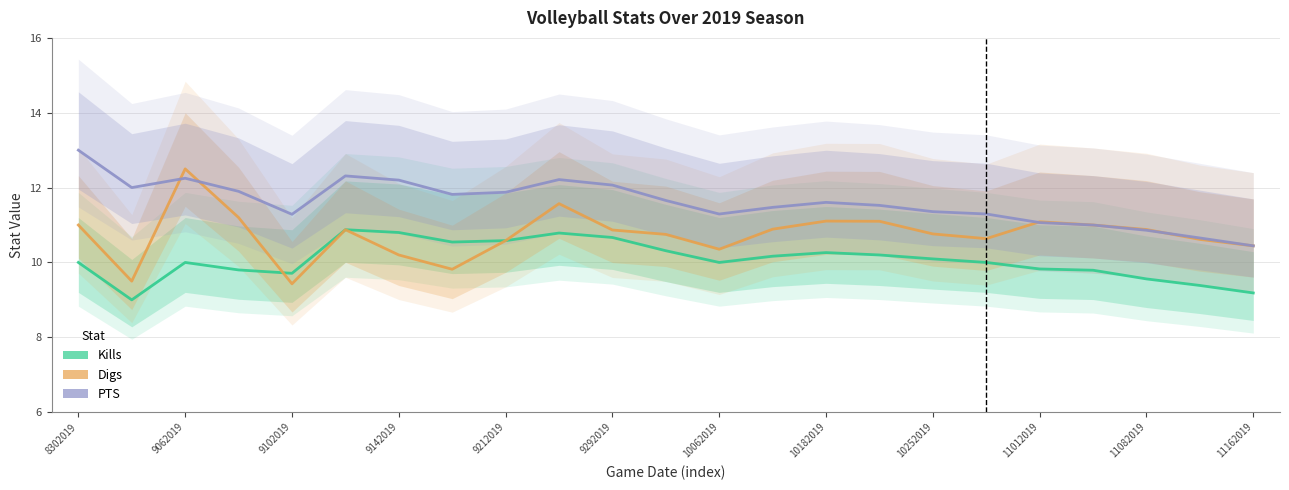

The Digs series shows 15.6 at 10182019. True or false?

False